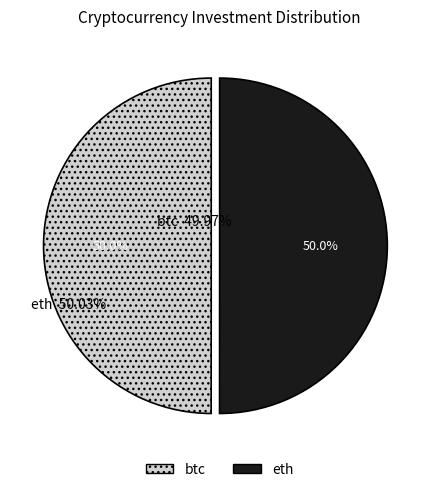

Approximately how many times larger is the value at btc compared to eth?

1.0